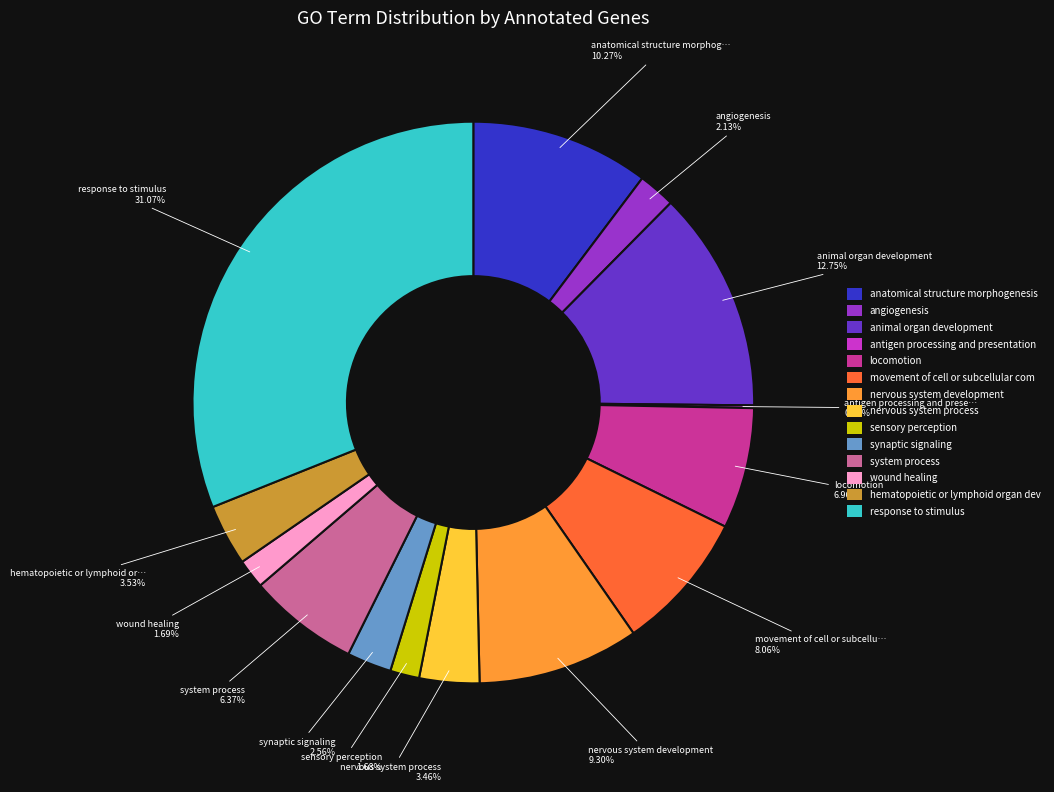

Is there a majority slice in this chart?

No